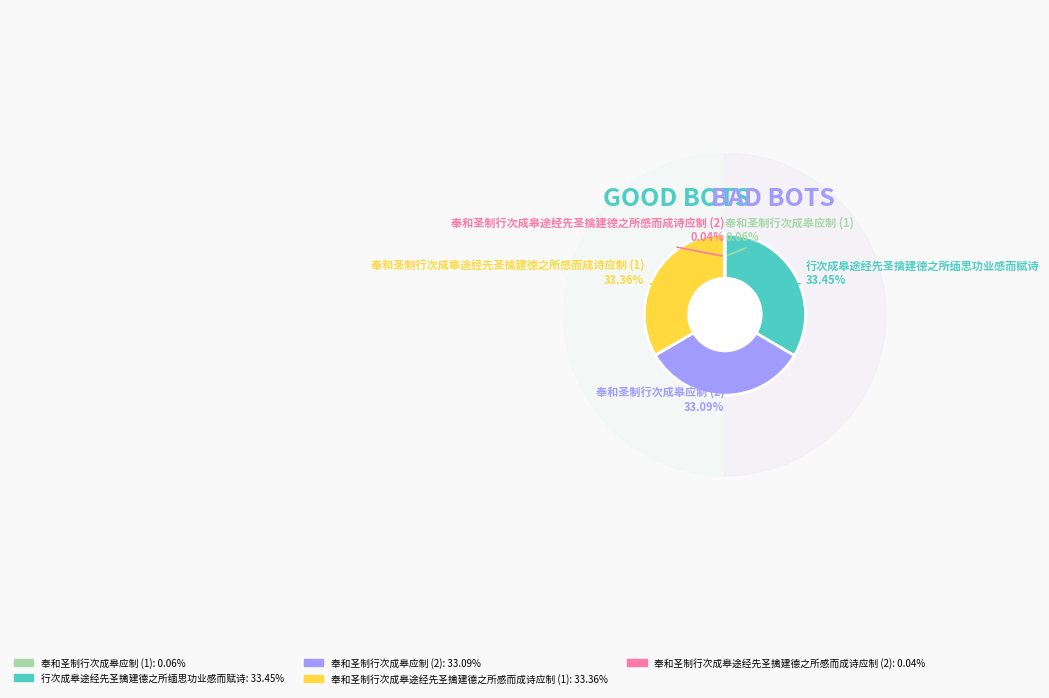

How many segments does this pie chart have?

5